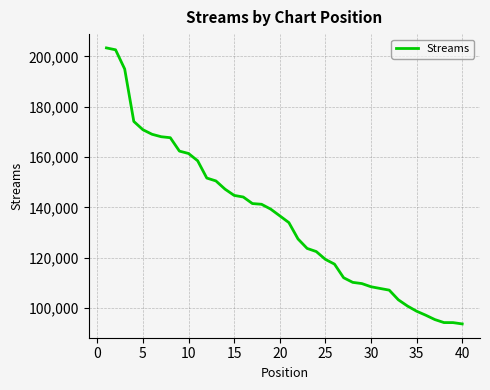

What is the smallest value displayed?

93619